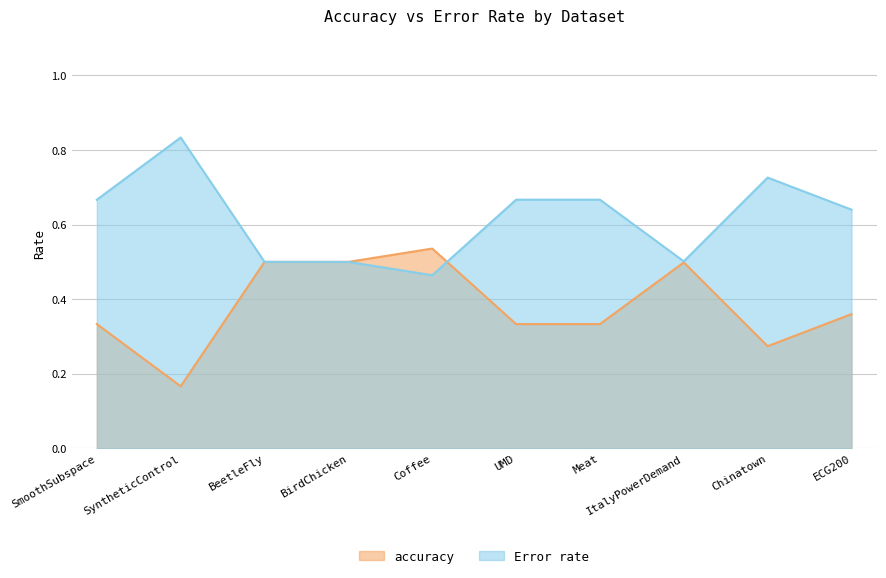

What is the total value across all series at ItalyPowerDemand?

1.0